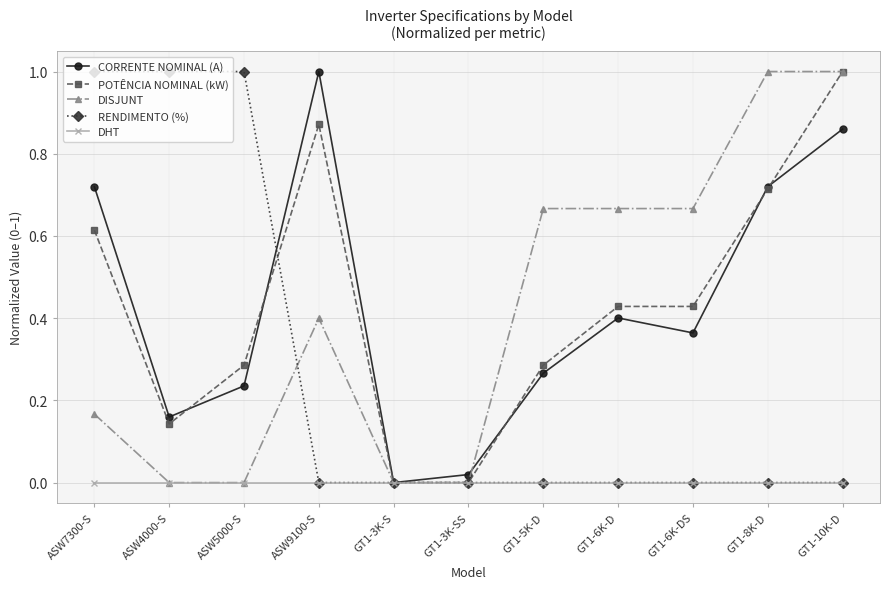

Between ASW5000-S and GT1-5K-D, which series saw the biggest shift?

RENDIMENTO (%)